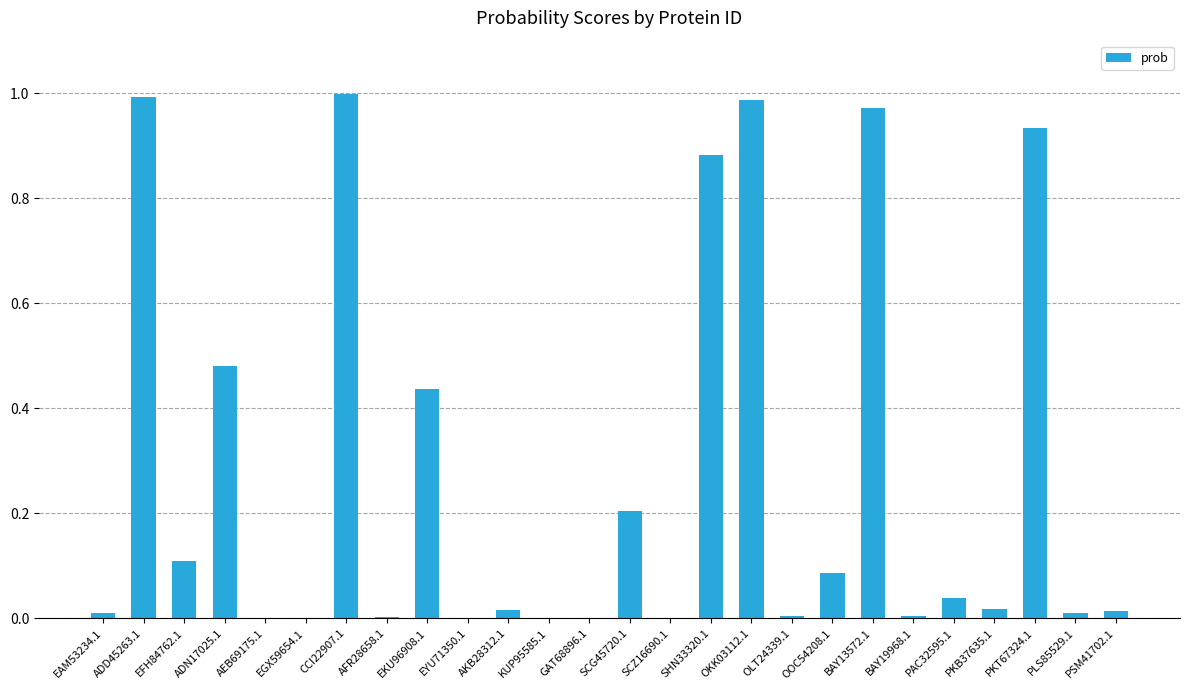

What is the sum of the values at OKK03112.1 and OOC54208.1?

1.1